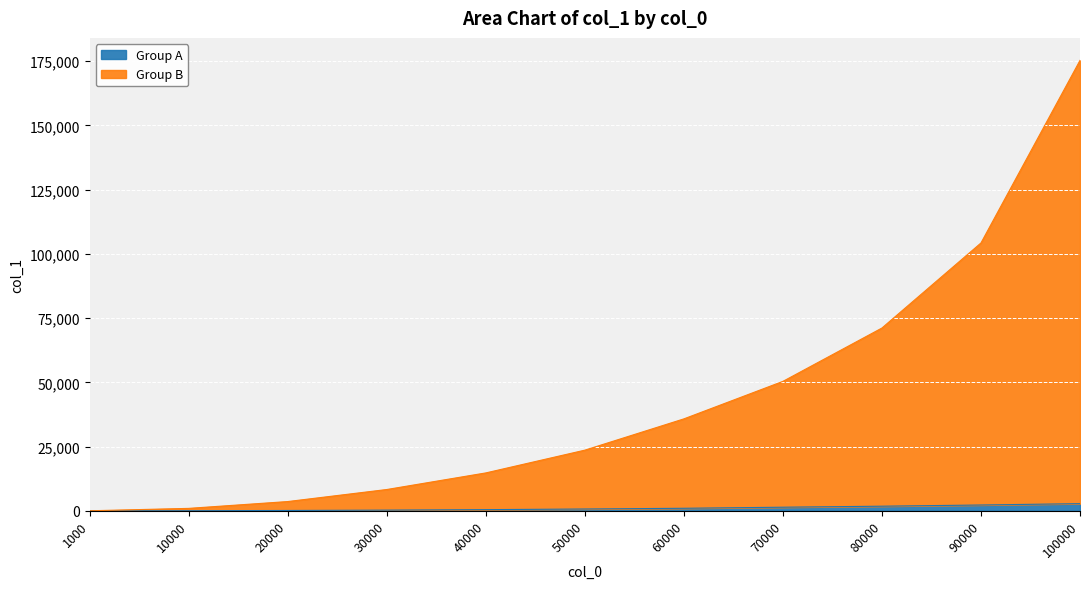

True or false: Group A and Group B cross at least once.

False